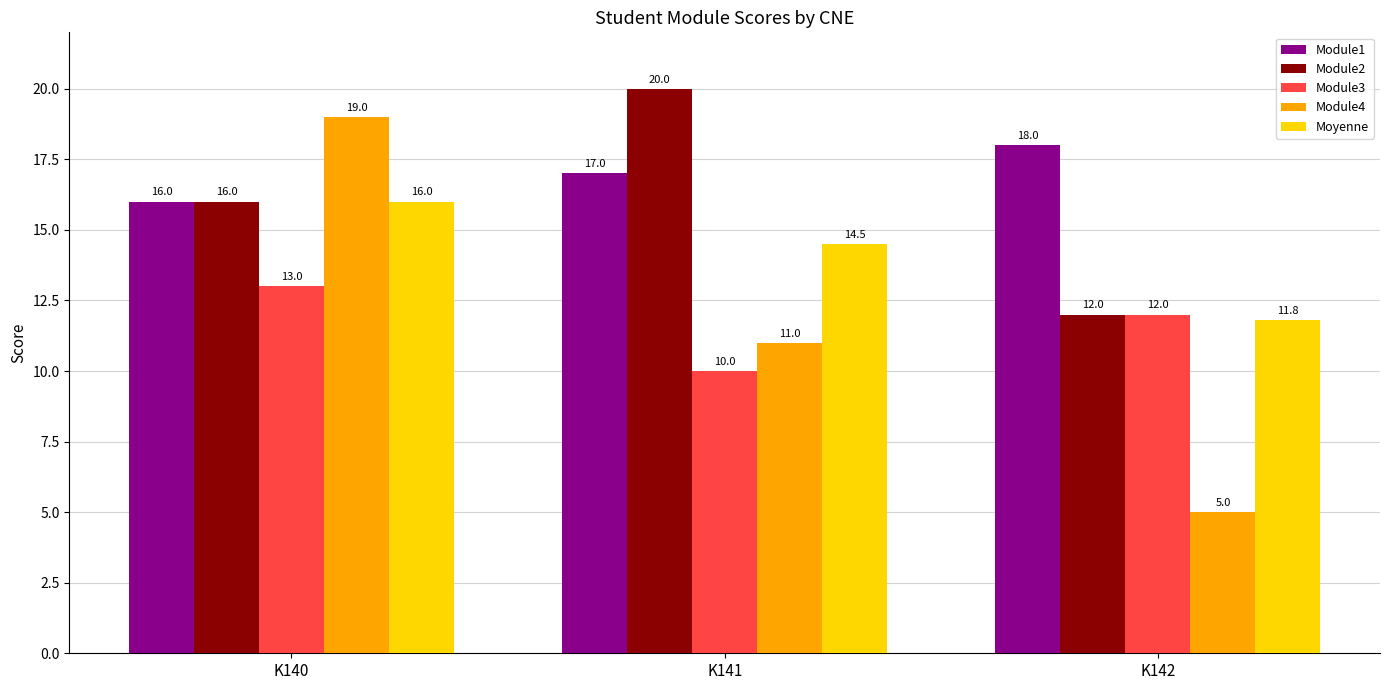

True or false: Module1 has a value of 6.0 at K142.

False